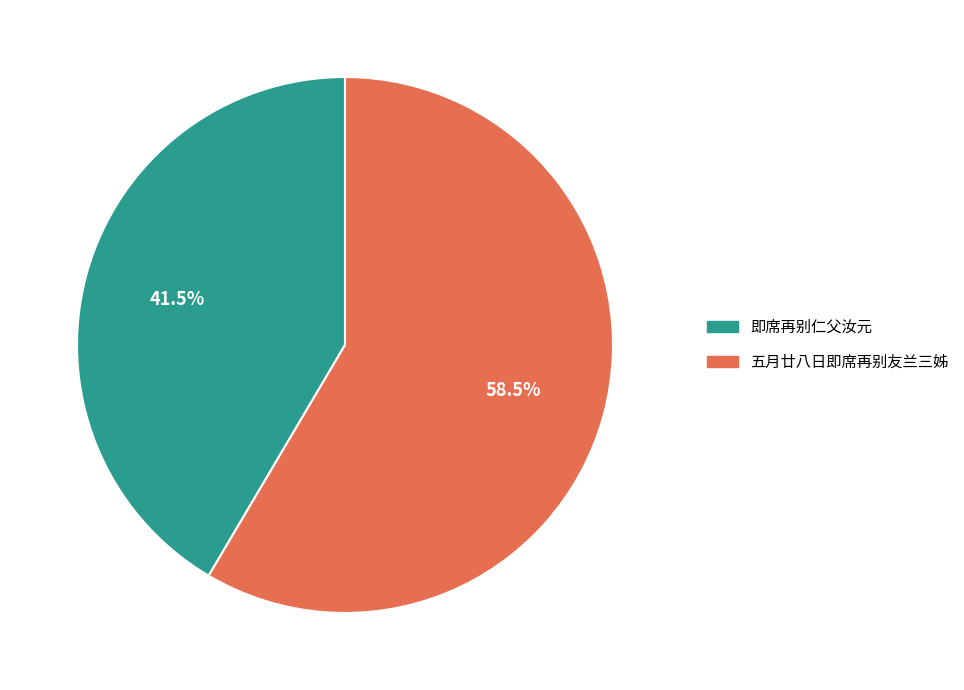

Count the number of slices in the pie.

2